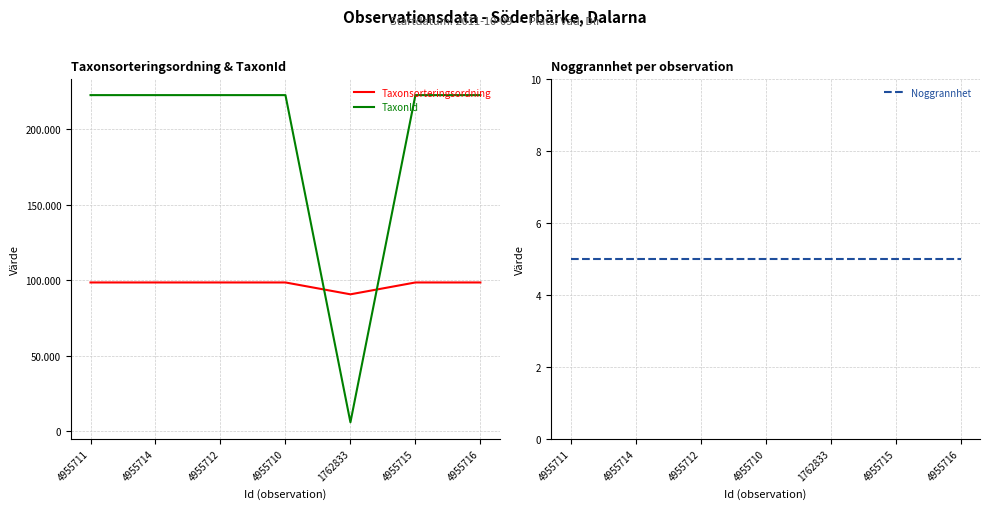

Reading left to right, extract all data points from this chart.

Taxonsorteringsordning: 98520	98520	98520	98520	90676	98520	98520
TaxonId: 222498	222498	222498	222498	5966	222498	222498
Noggrannhet: 5	5	5	5	5	5	5